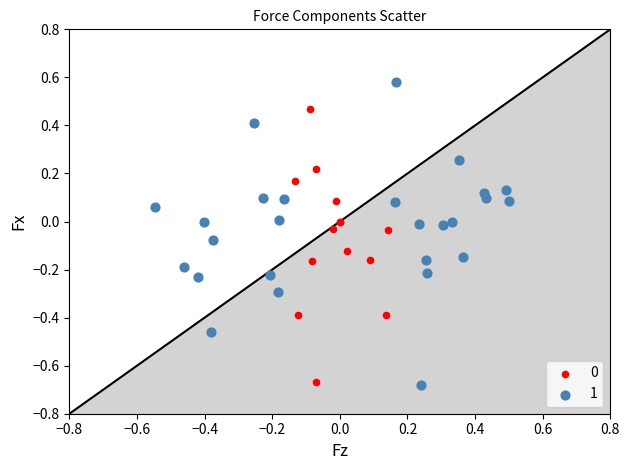

Which series contains the highest Y value?

1